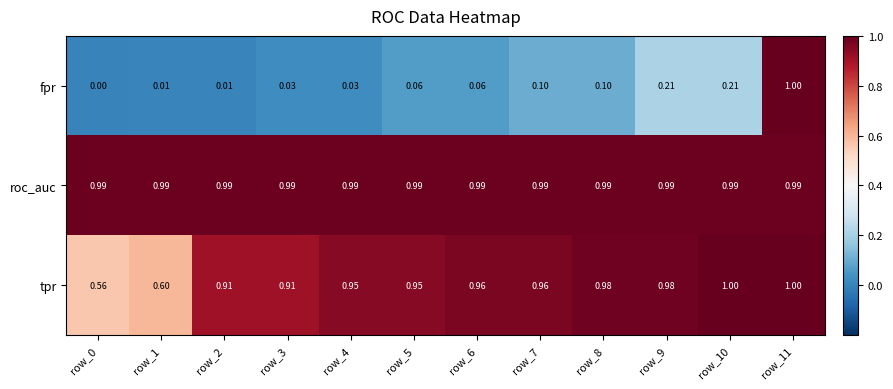

At row_9, list the series in order from smallest to largest.

fpr, tpr, roc_auc